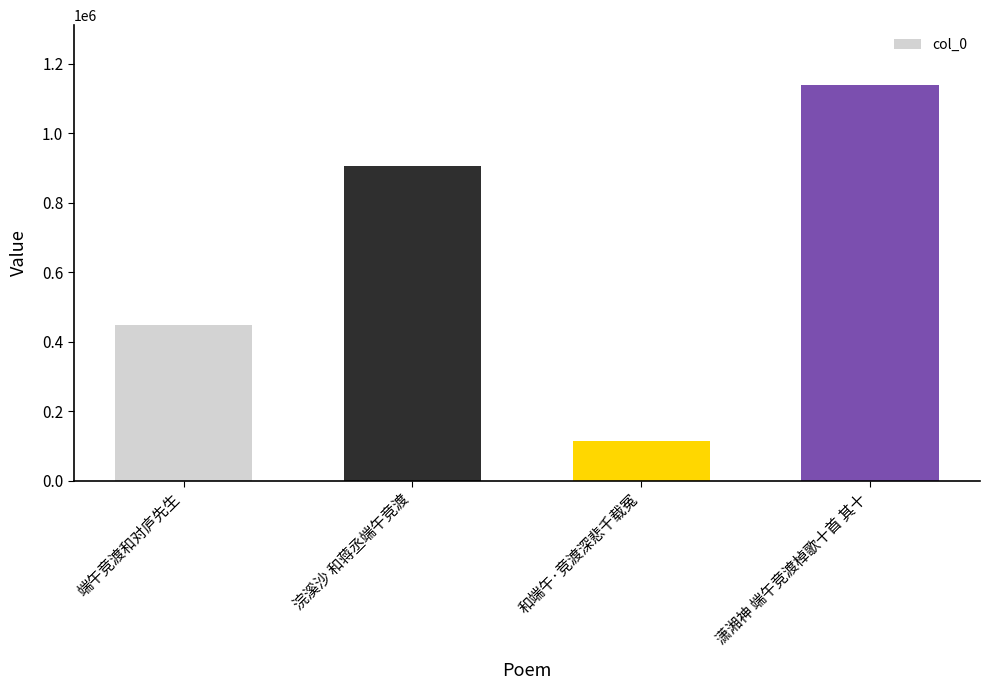

Rank the categories by value from lowest to highest.

和端午·竞渡深悲千载冤, 端午竞渡和对庐先生, 浣溪沙 和蒋丞端午竞渡, 潇湘神 端午竞渡棹歌十首 其十